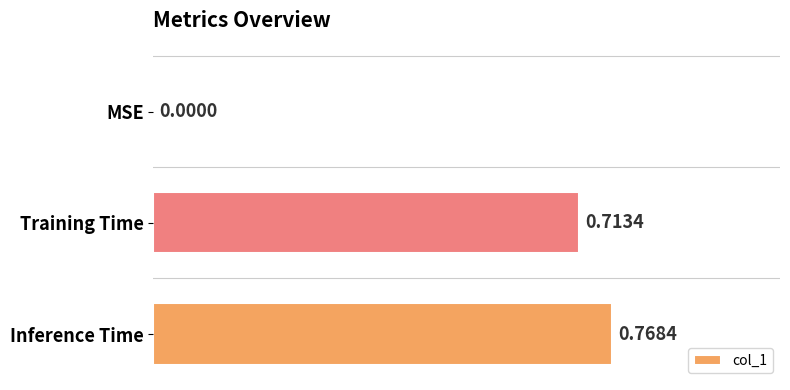

What is the sum of the values at Training Time and Inference Time?

1.5